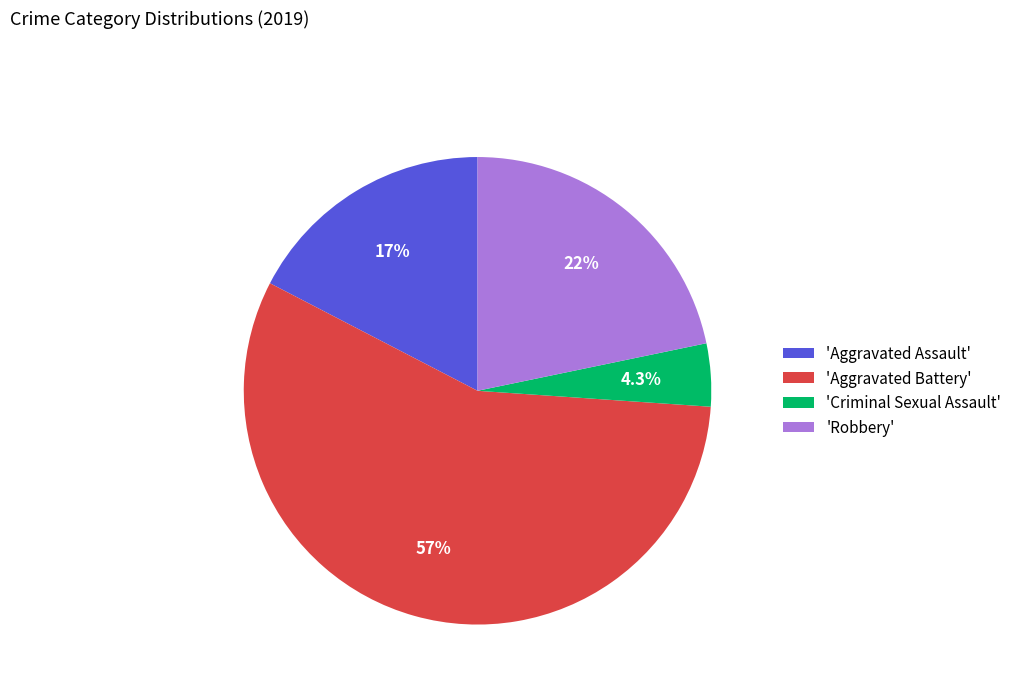

Rank the categories by value from lowest to highest.

'Criminal Sexual Assault', 'Aggravated Assault', 'Robbery', 'Aggravated Battery'